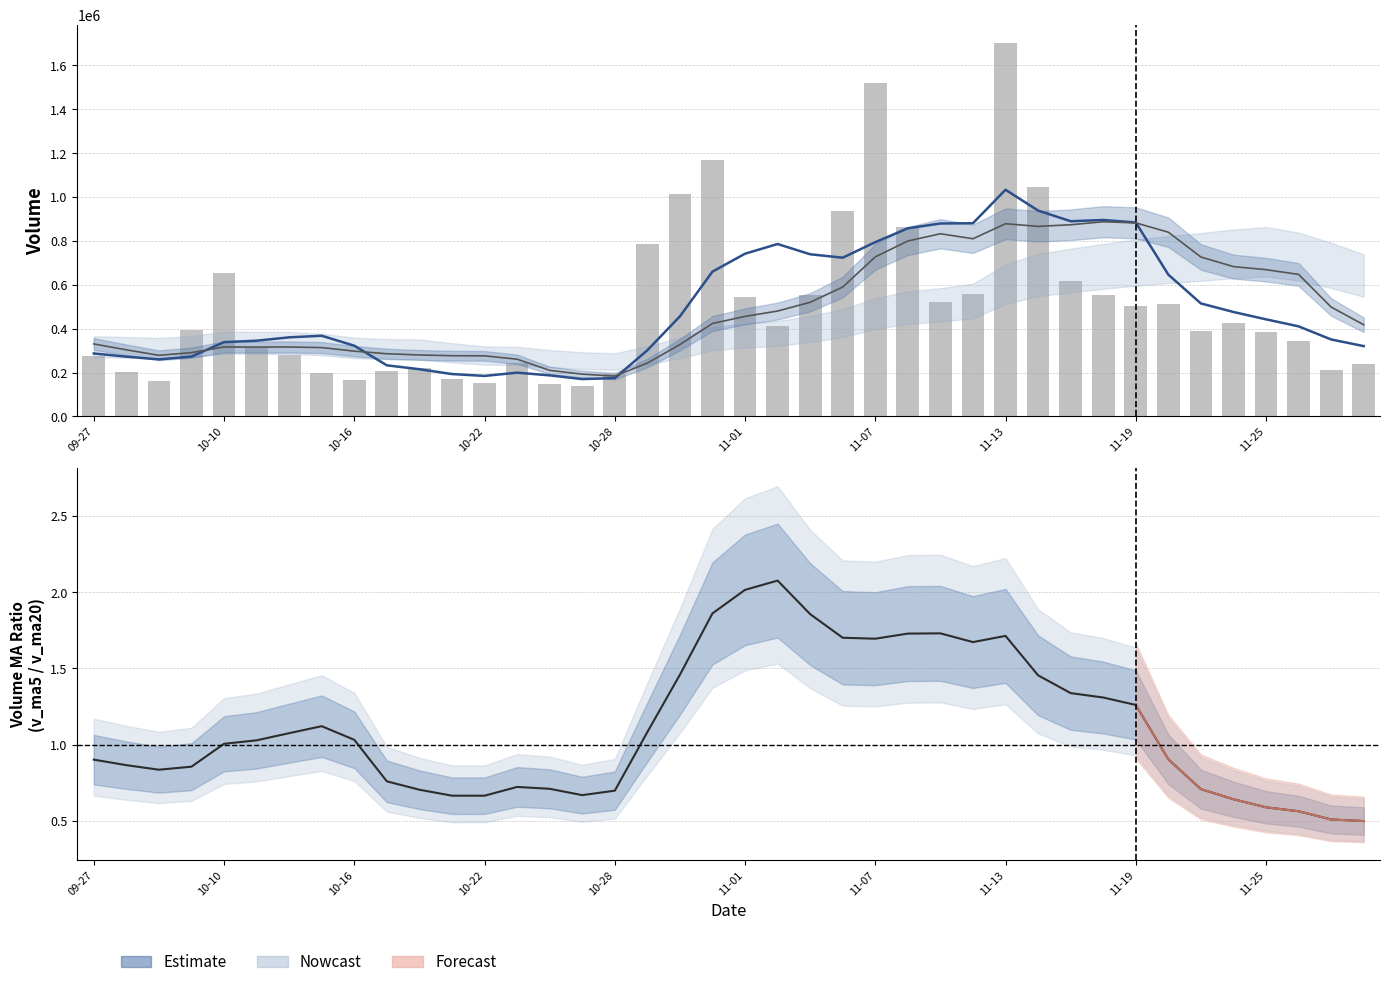

At how many categories does at least one series exceed 1024601?

4